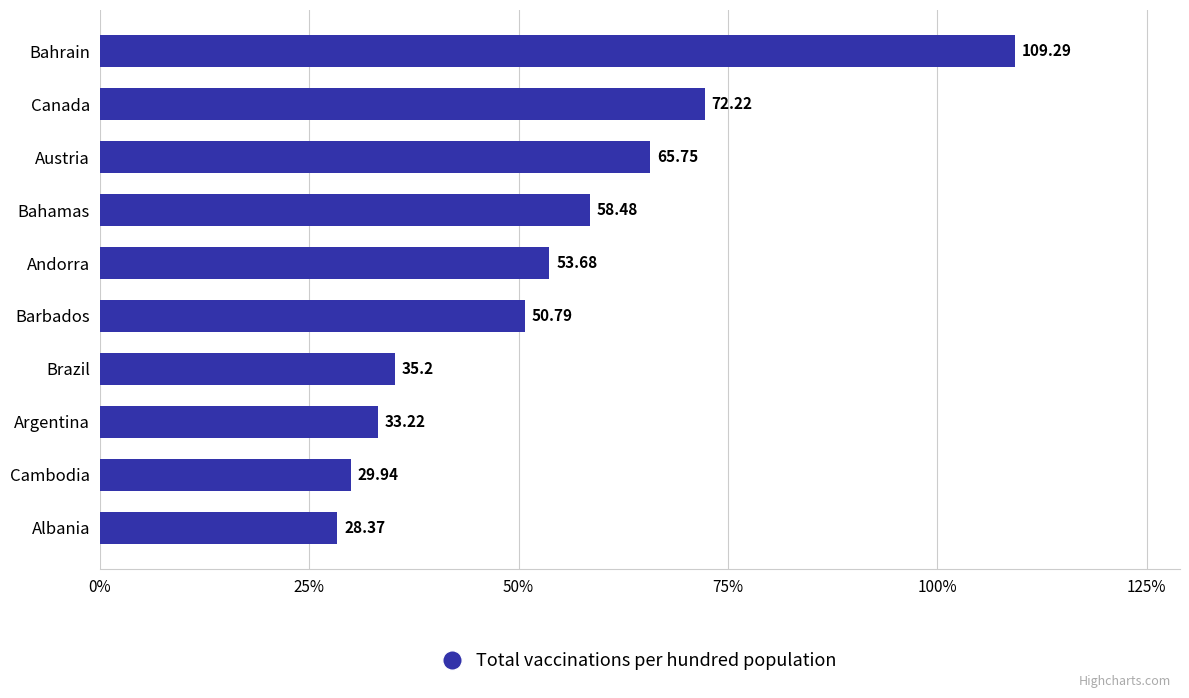

Approximately how many times larger is the value at Albania compared to Barbados?

0.6